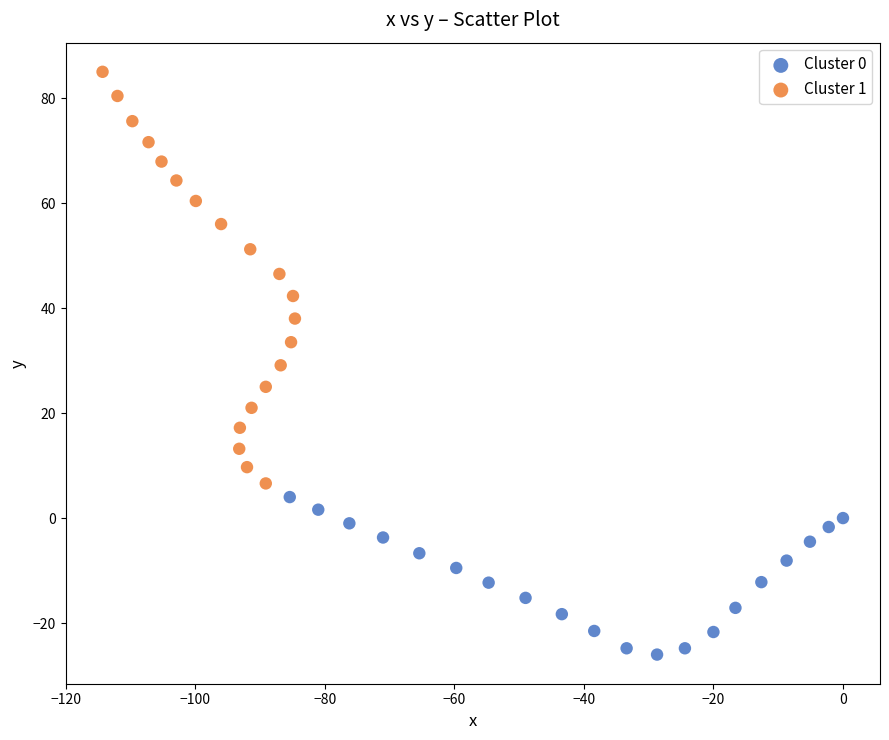

Which series contains the highest Y value?

Cluster 1